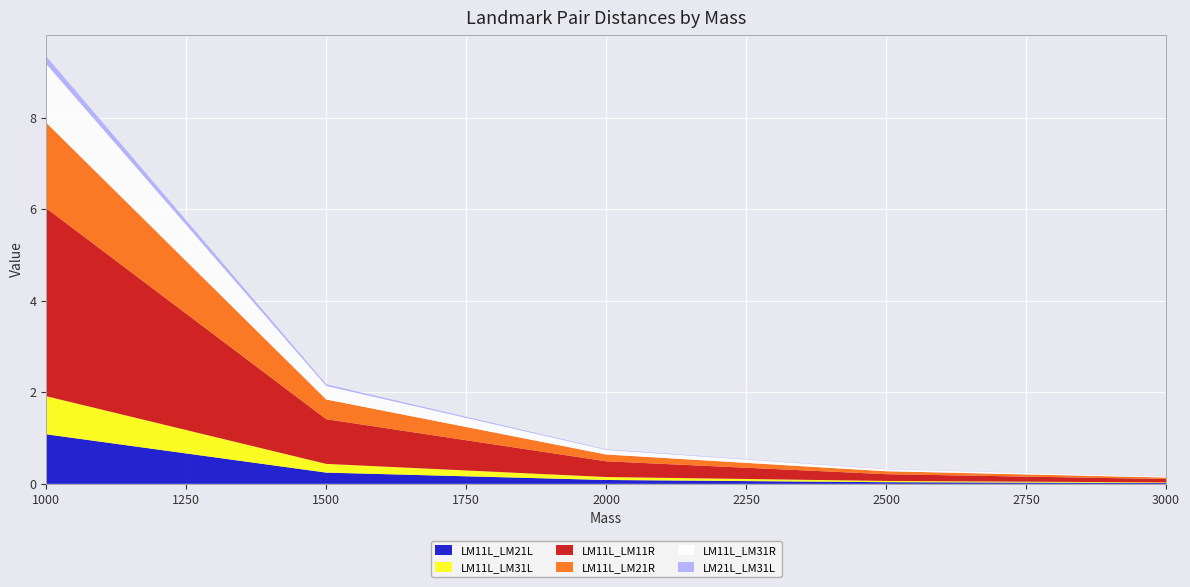

Reading left to right, extract all data points from this chart.

LM11L_LM21L: 1000=1.1	1500=0.2	2000=0.1	2500=0.0	3000=0.0
LM11L_LM31L: 1000=0.8	1500=0.2	2000=0.1	2500=0.0	3000=0.0
LM11L_LM11R: 1000=4.1	1500=1.0	2000=0.3	2500=0.1	3000=0.1
LM11L_LM21R: 1000=1.9	1500=0.4	2000=0.1	2500=0.1	3000=0.0
LM11L_LM31R: 1000=1.3	1500=0.3	2000=0.1	2500=0.0	3000=0.0
LM21L_LM31L: 1000=0.2	1500=0.0	2000=0.0	2500=0.0	3000=0.0